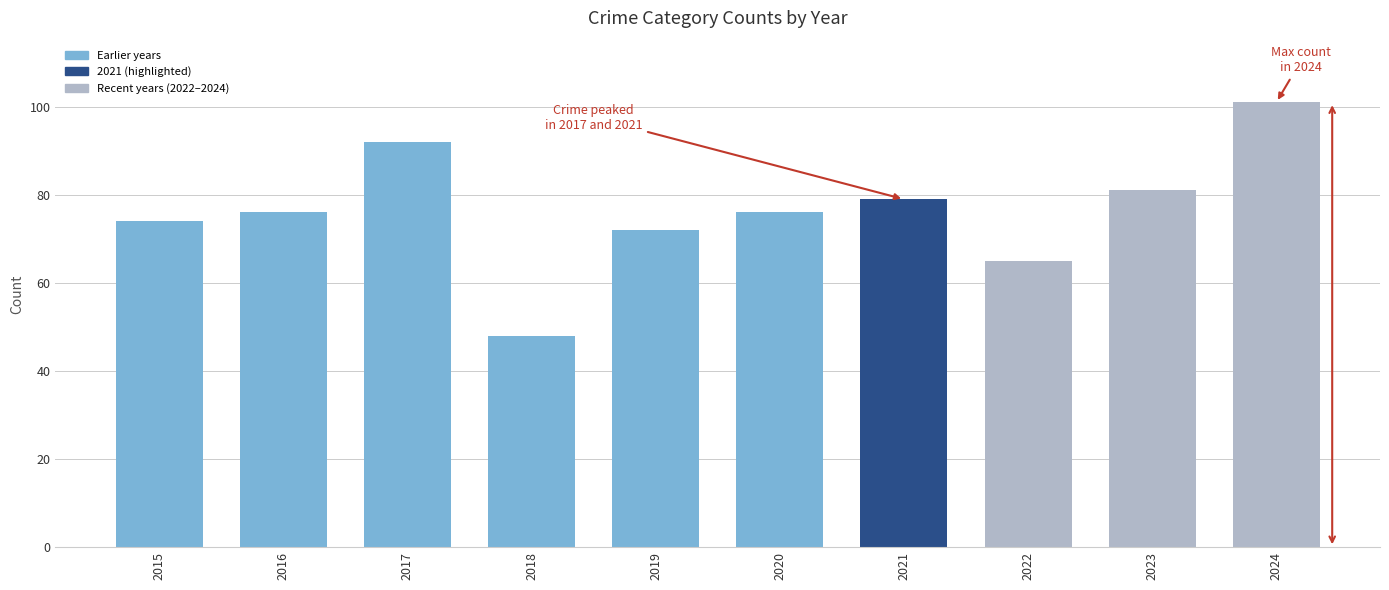

The value at 2024 is 101. True or false?

True